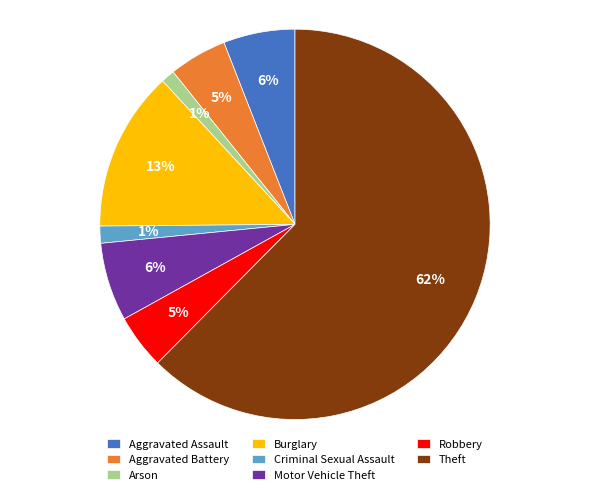

Which slice represents more than half of the pie?

Theft